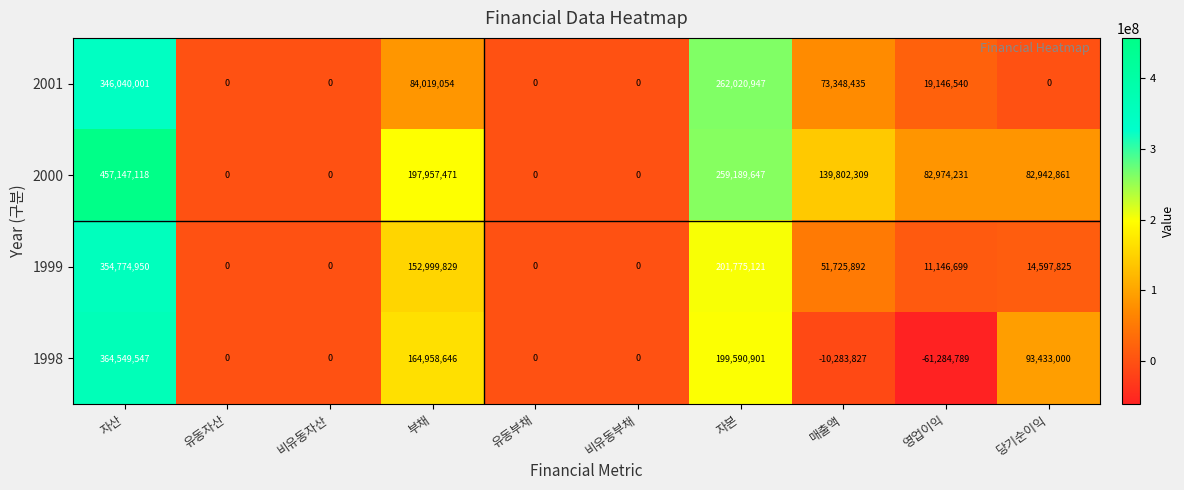

What is the sum of all 1998 values?

750963478